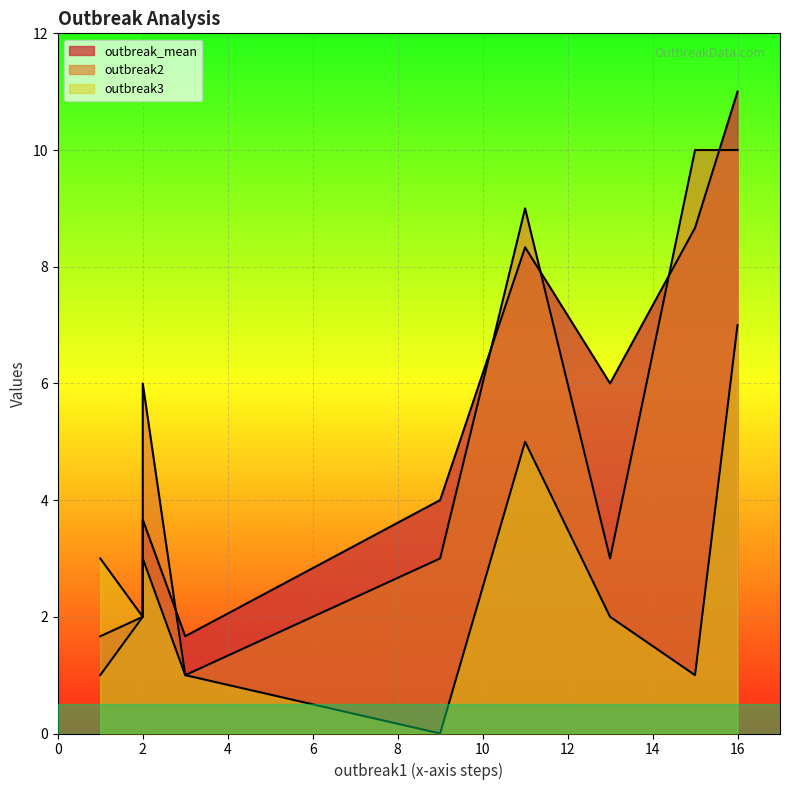

What is the difference between the maximum and minimum values in the outbreak2 series?

9.0